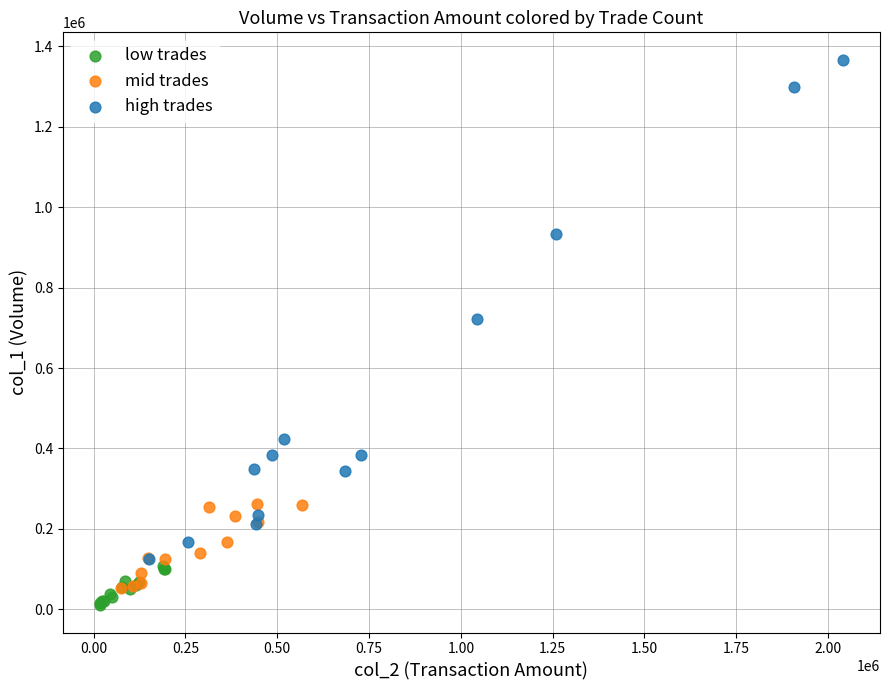

Which series contains the lowest Y value?

low trades